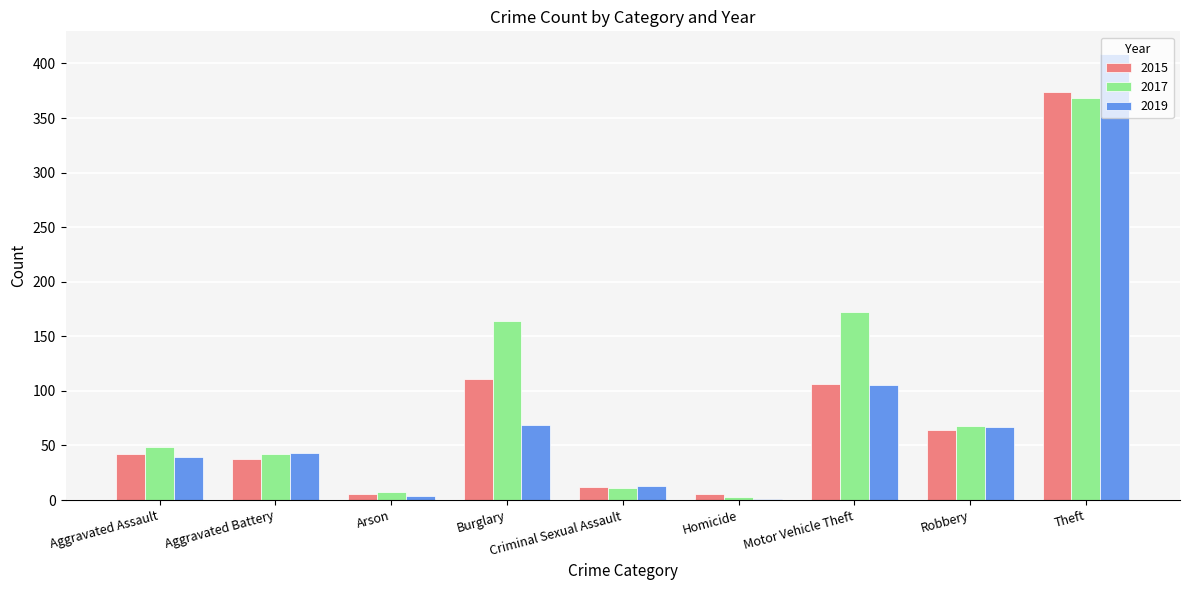

Which category has the highest value across all series?

Theft